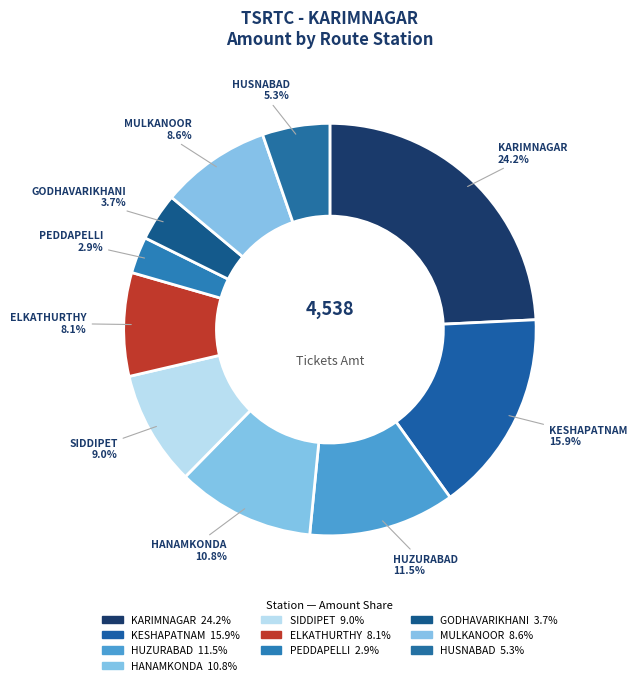

Count the number of slices in the pie.

10